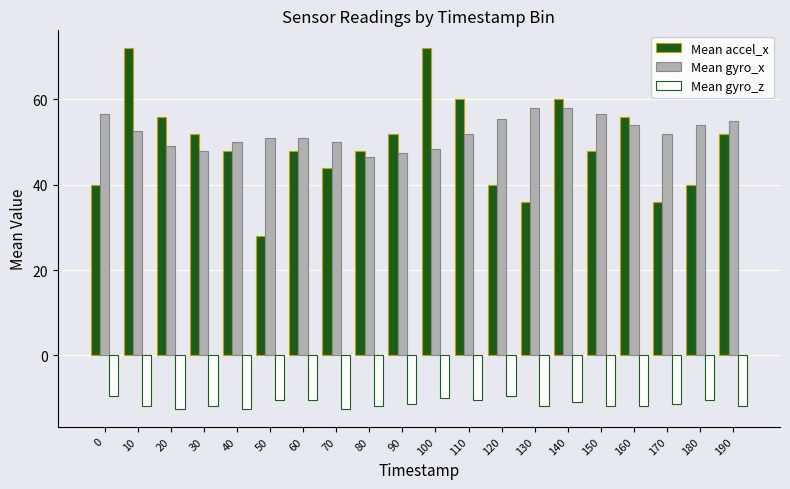

Reading left to right, transcribe all the data shown in this chart.

Mean accel_x: 0=40.0	10=72.0	20=56.0	30=52.0	40=48.0	50=28.0	60=48.0	70=44.0	80=48.0	90=52.0	100=72.0	110=60.0	120=40.0	130=36.0	140=60.0	150=48.0	160=56.0	170=36.0	180=40.0	190=52.0
Mean gyro_x: 0=56.5	10=52.5	20=49.0	30=48.0	40=50.0	50=51.0	60=51.0	70=50.0	80=46.5	90=47.5	100=48.5	110=52.0	120=55.5	130=58.0	140=58.0	150=56.5	160=54.0	170=52.0	180=54.0	190=55.0
Mean gyro_z: 0=-9.5	10=-12.0	20=-12.5	30=-12.0	40=-12.5	50=-10.5	60=-10.5	70=-12.5	80=-12.0	90=-11.5	100=-10.0	110=-10.5	120=-9.5	130=-12.0	140=-11.0	150=-12.0	160=-12.0	170=-11.5	180=-10.5	190=-12.0